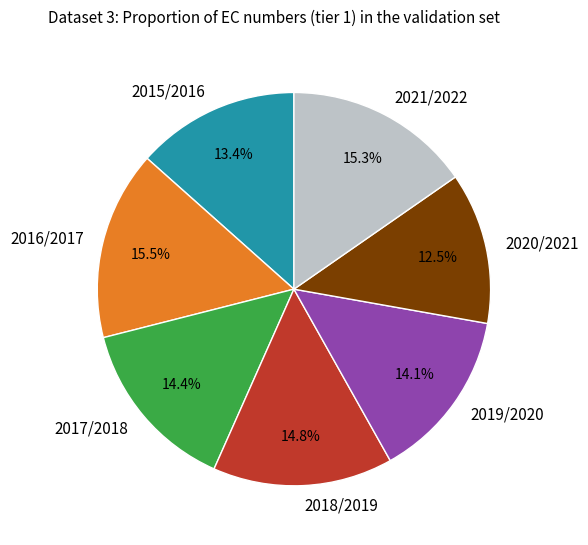

What percentage is NOT represented by 2018/2019?

85.2%